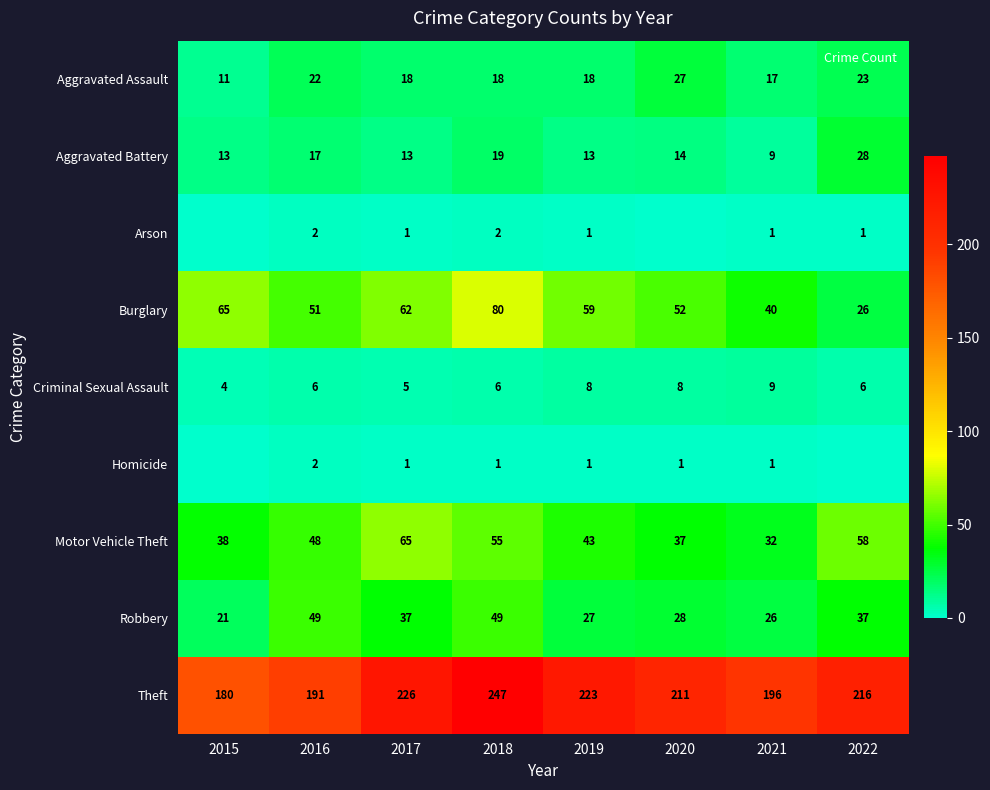

The value of Robbery at 2021 is 26. True or false?

True